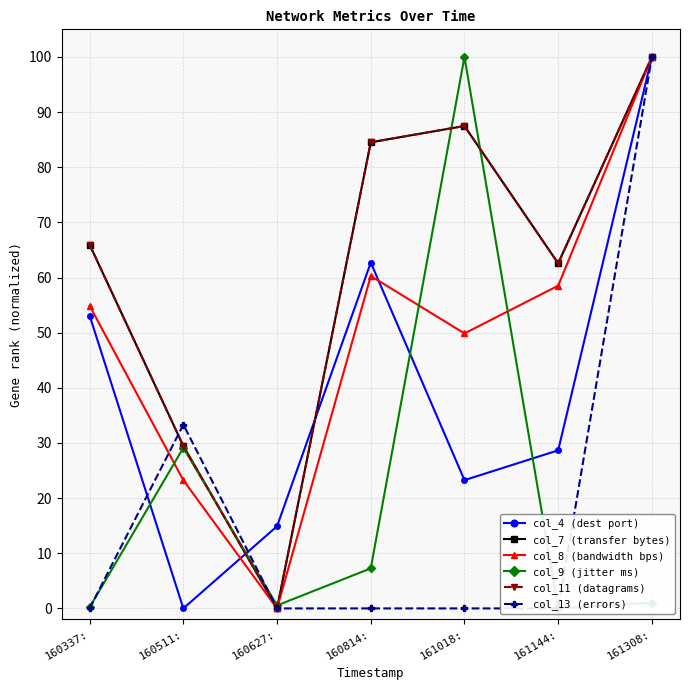

What is the label of the 3rd point from the left?

160627: